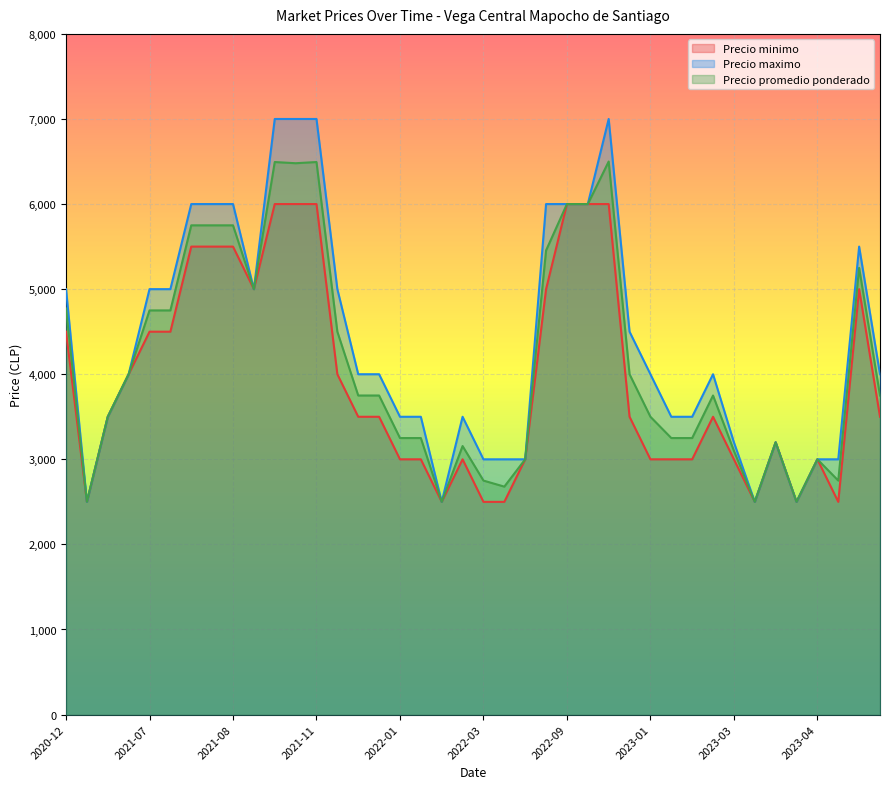

Which has a higher value, 2023-02-06 or 2021-03-16?

2023-02-06